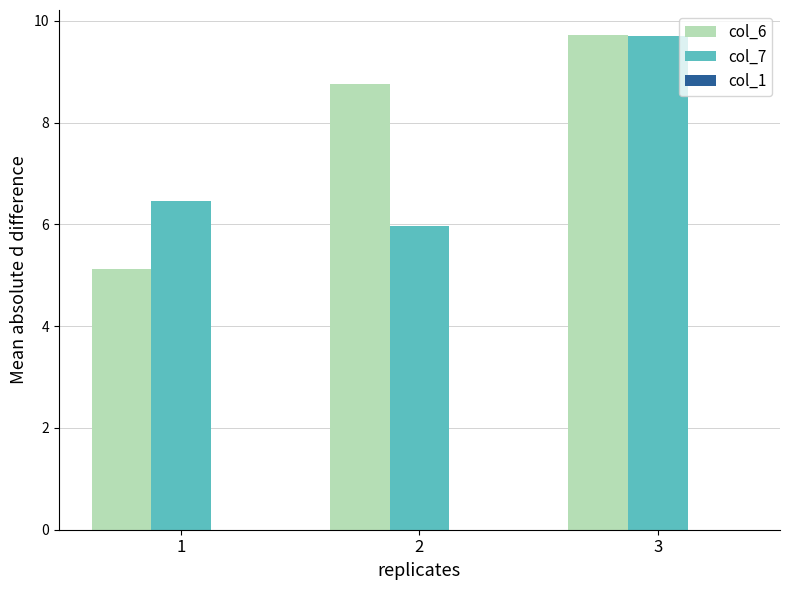

The col_6 series shows 8.8 at 2. True or false?

True